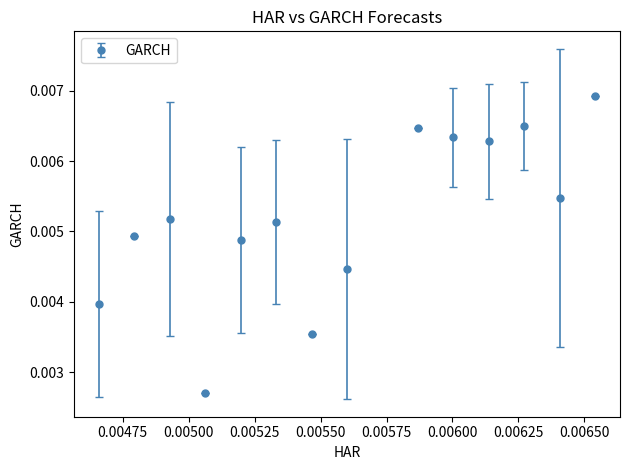

How many values are between 0 and 1?

14